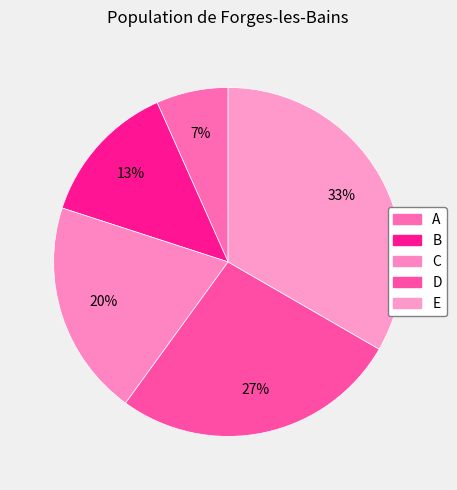

Count the number of slices in the pie.

5